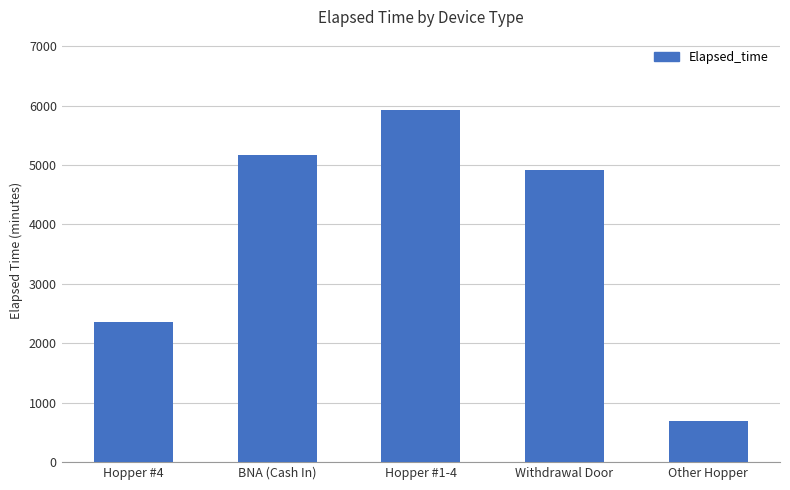

The chart shows a value of 2355 at Hopper #4. True or false?

True